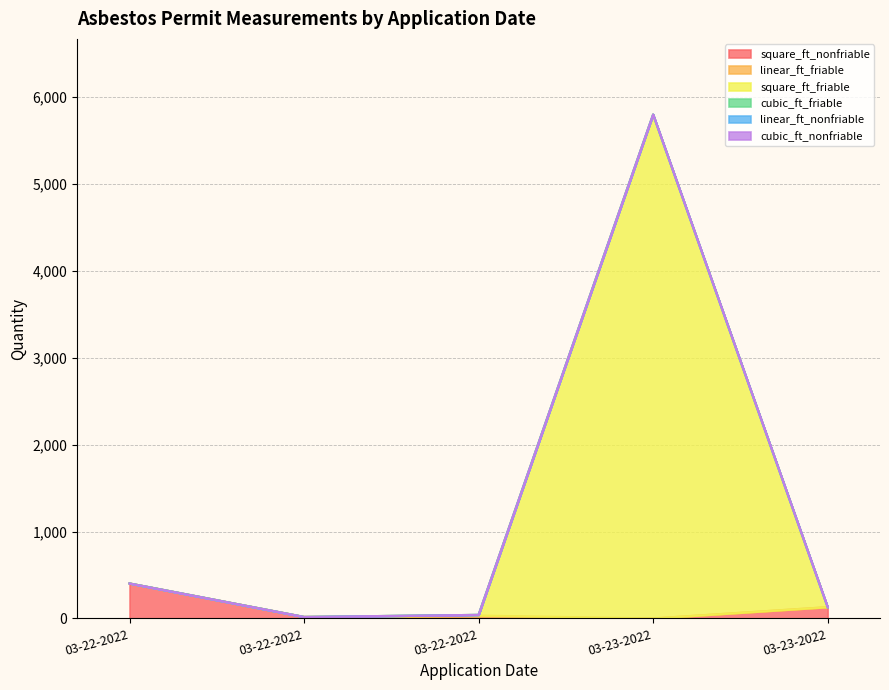

How many lines are shown in the chart?

6